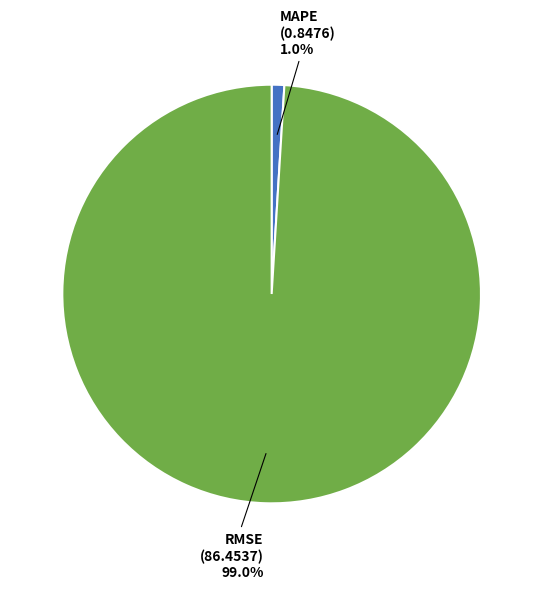

Rank the categories by value from lowest to highest.

MAPE, RMSE